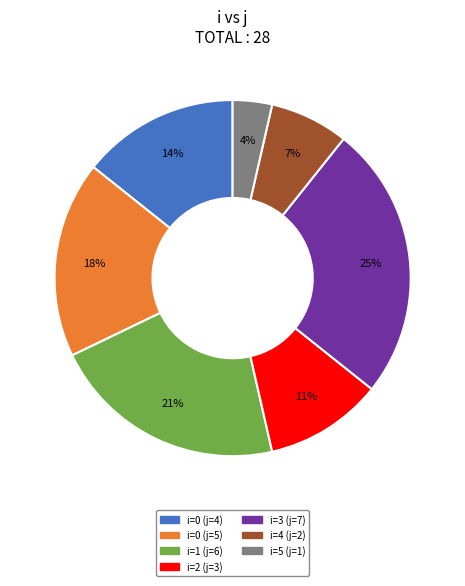

To the nearest percent, what is the average slice percentage?

14%